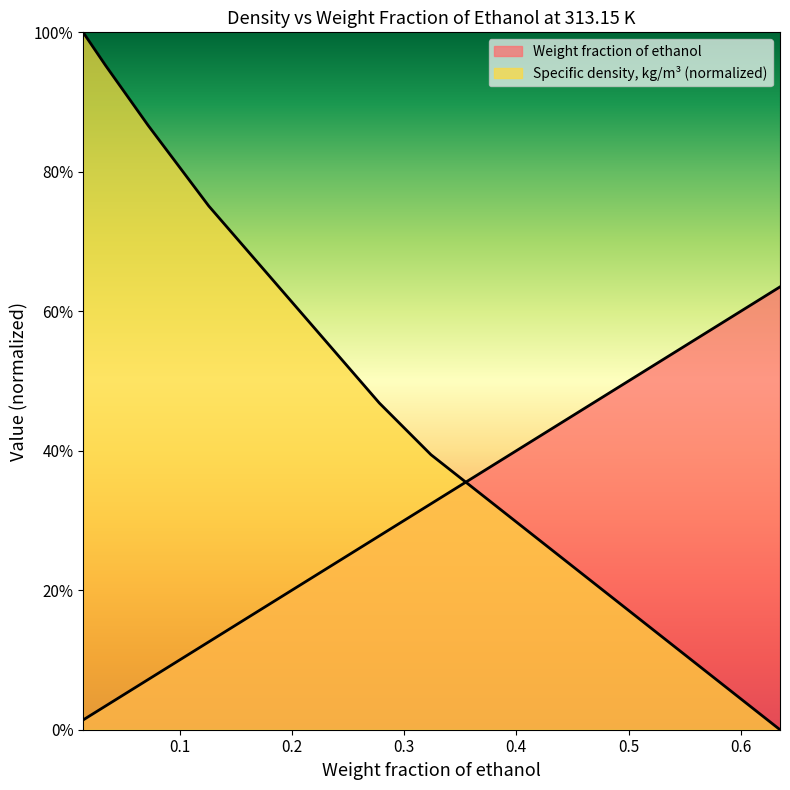

Reading left to right, what are all the values shown in this chart?

Weight fraction of ethanol: 0.0	0.0	0.1	0.1	0.3	0.3	0.6
Specific density, kg/m3 (scaled): 1.0	1.0	0.9	0.8	0.5	0.4	0.0